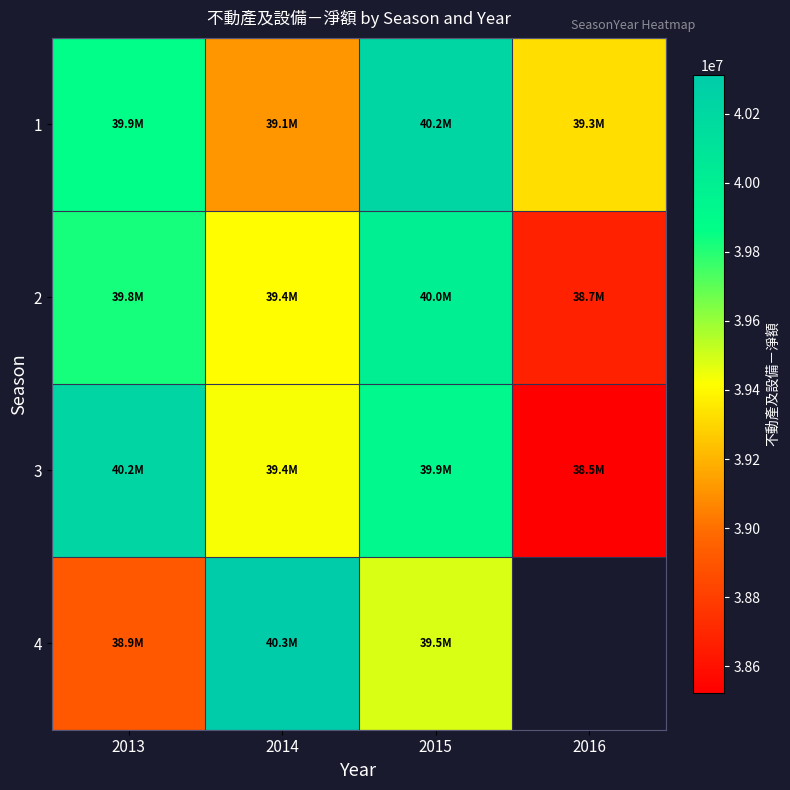

Which series changed the most between 2013 and 2016?

3